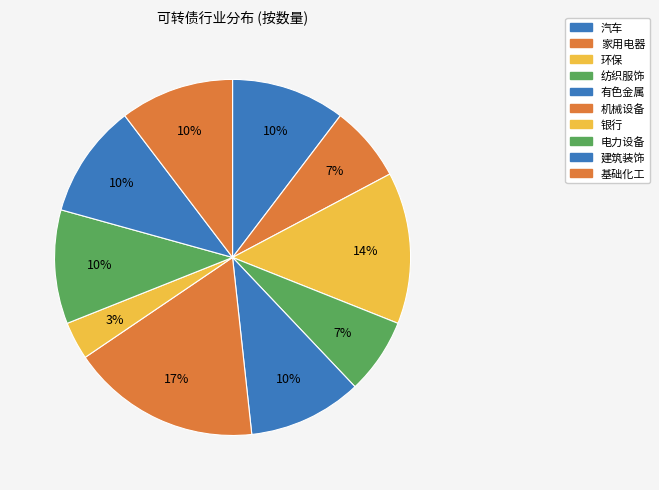

What percentage is the 有色金属 slice, to the nearest percent?

10%